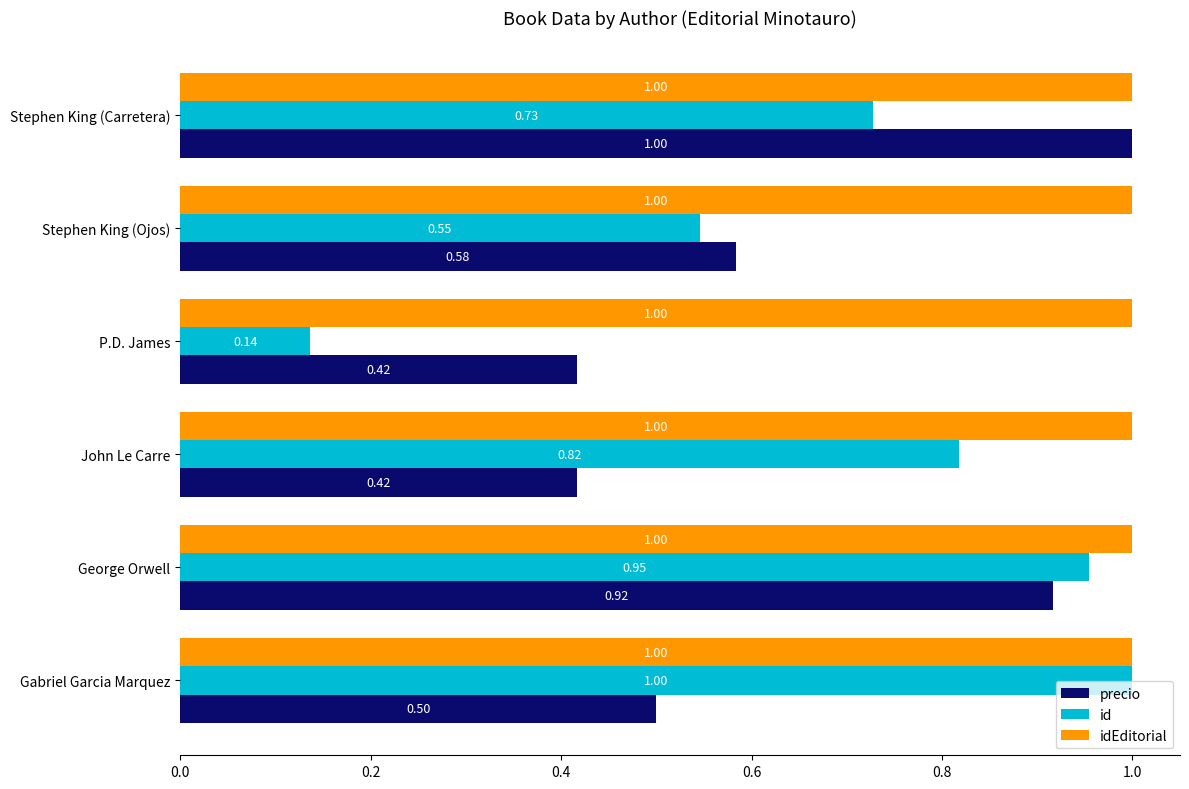

What is the minimum value for idEditorial?

1.0